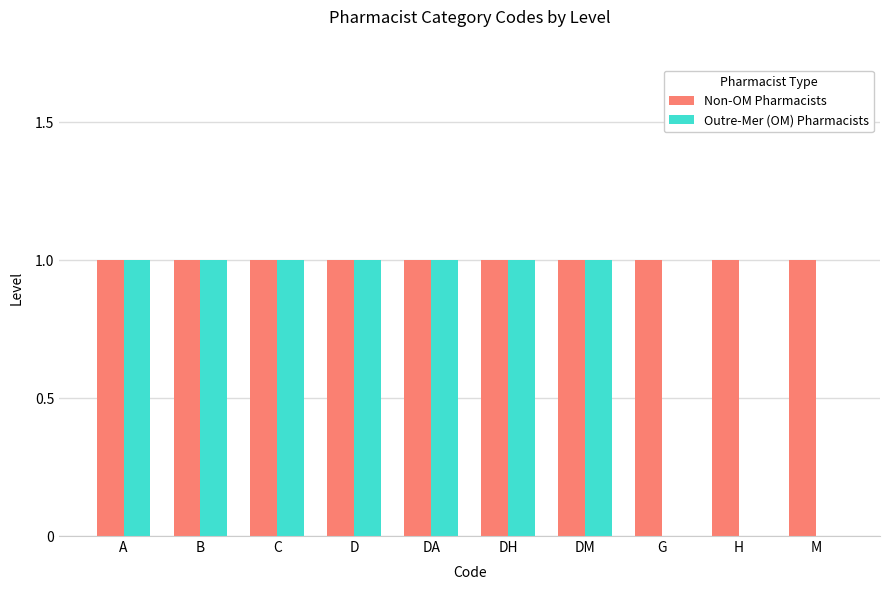

Reading left to right, list all the values displayed in this chart.

Non-OM Pharmacists: A=1	B=1	C=1	D=1	DA=1	DH=1	DM=1	G=1	H=1	M=1
Outre-Mer (OM) Pharmacists: A=1	B=1	C=1	D=1	DA=1	DH=1	DM=1	G=0	H=0	M=0